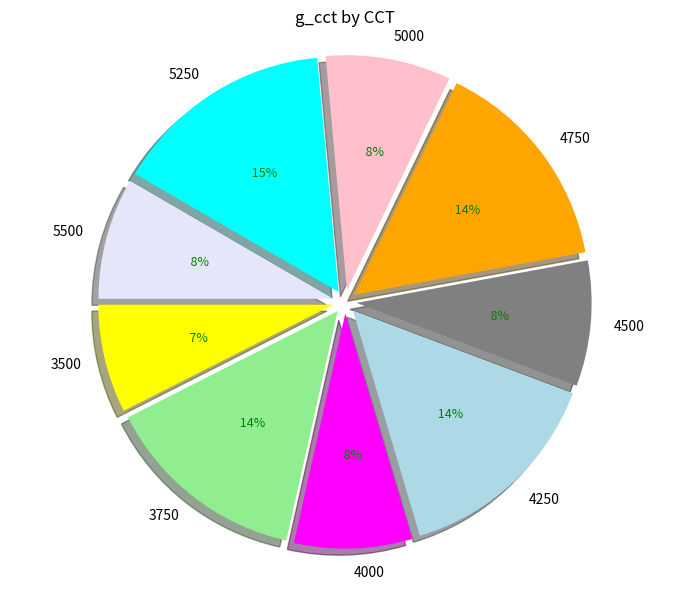

Count the number of slices in the pie.

9